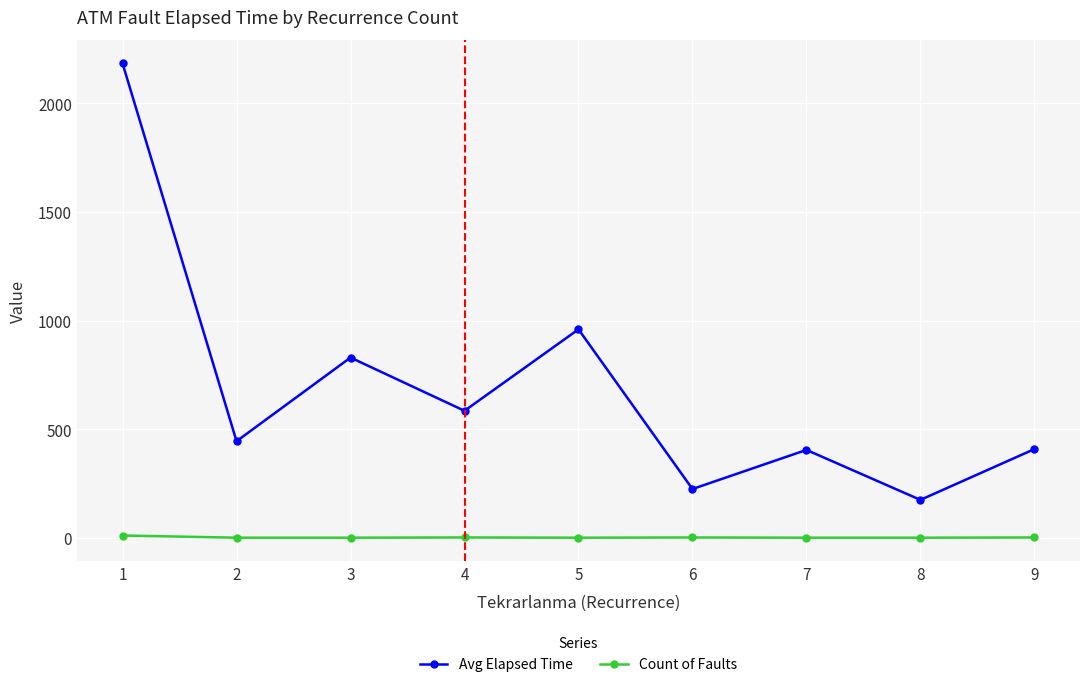

True or false: Count of Faults and Avg Elapsed Time cross at least once.

False